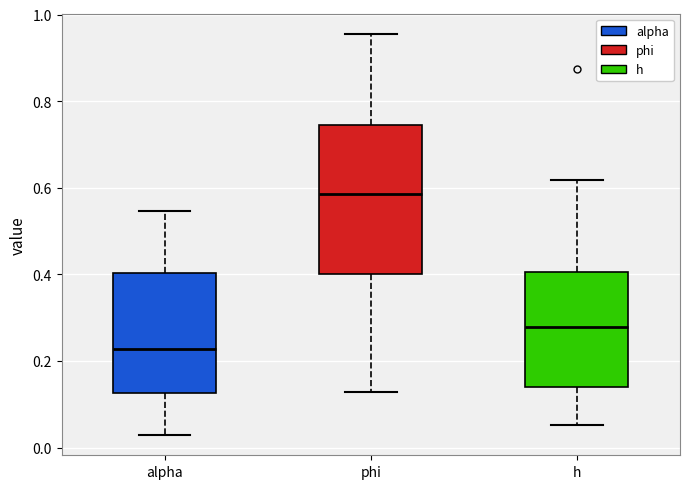

Reading left to right, transcribe this box plot: for each box, give where its median line is, the range the box spans, and where its two whiskers end, as read against the y-axis. The values are not printed on the chart, so give them approximately, as read against the axis.

alpha: median 0.22, box 0.12 to 0.40, whiskers 0.02 to 0.54
phi: median 0.58, box 0.40 to 0.74, whiskers 0.12 to 0.96
h: median 0.28, box 0.14 to 0.40, whiskers 0.06 to 0.62